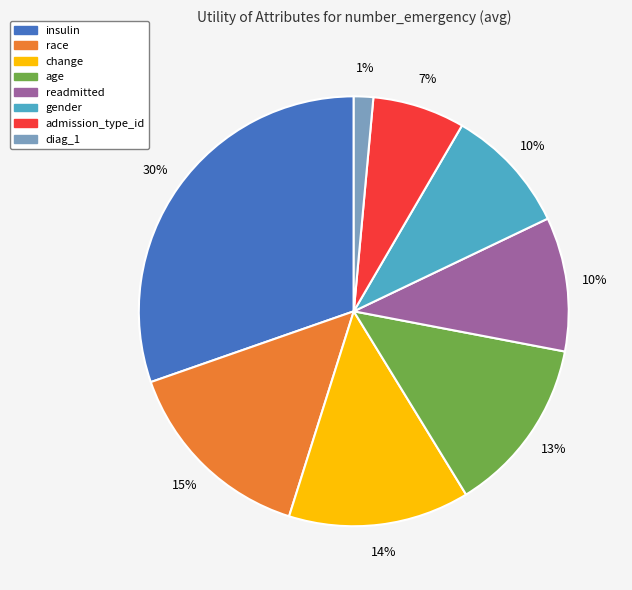

Count the number of slices in the pie.

8